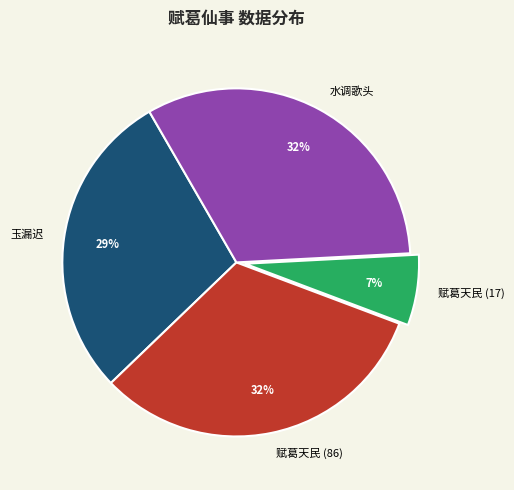

To the nearest percent, what is the average slice percentage?

25%